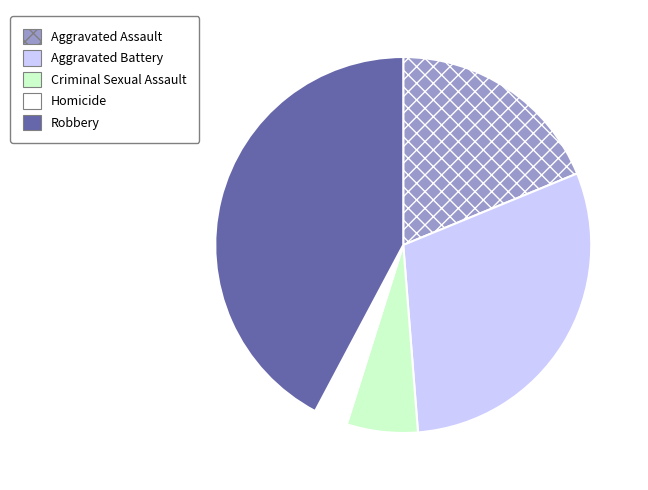

What is the ratio of the value at Aggravated Assault to the value at Robbery?

0.4